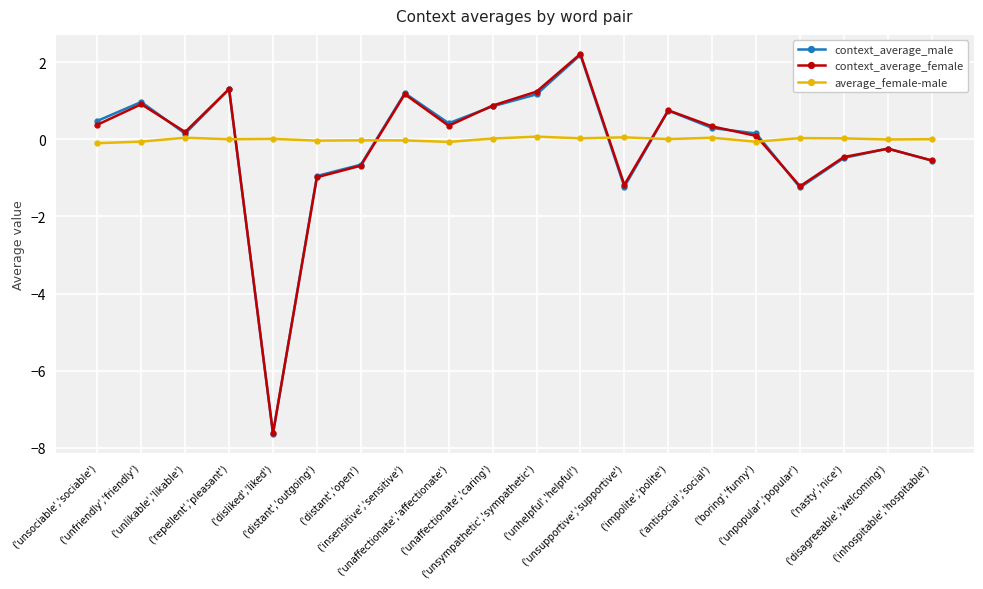

True or false: context_average_female and average_female-male cross at least once.

True